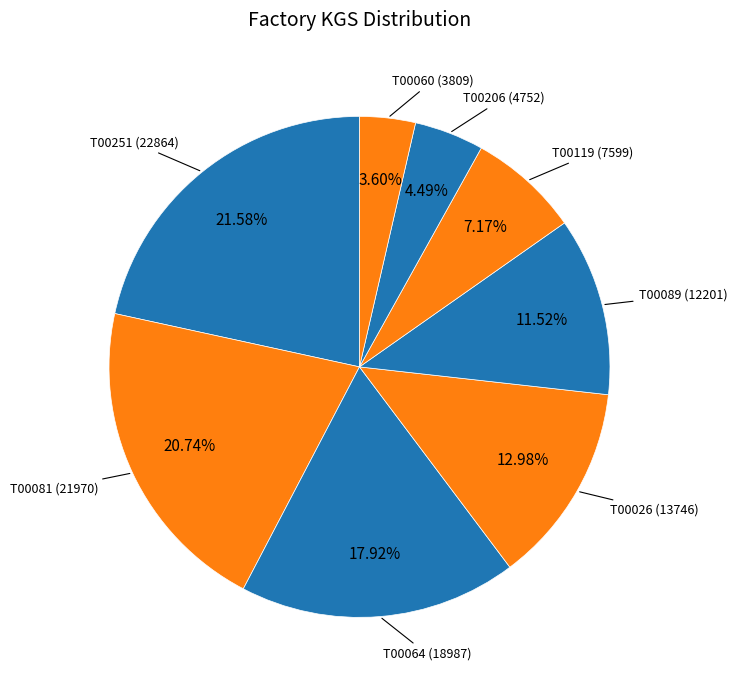

Is there any slice that represents more than half of the pie?

No